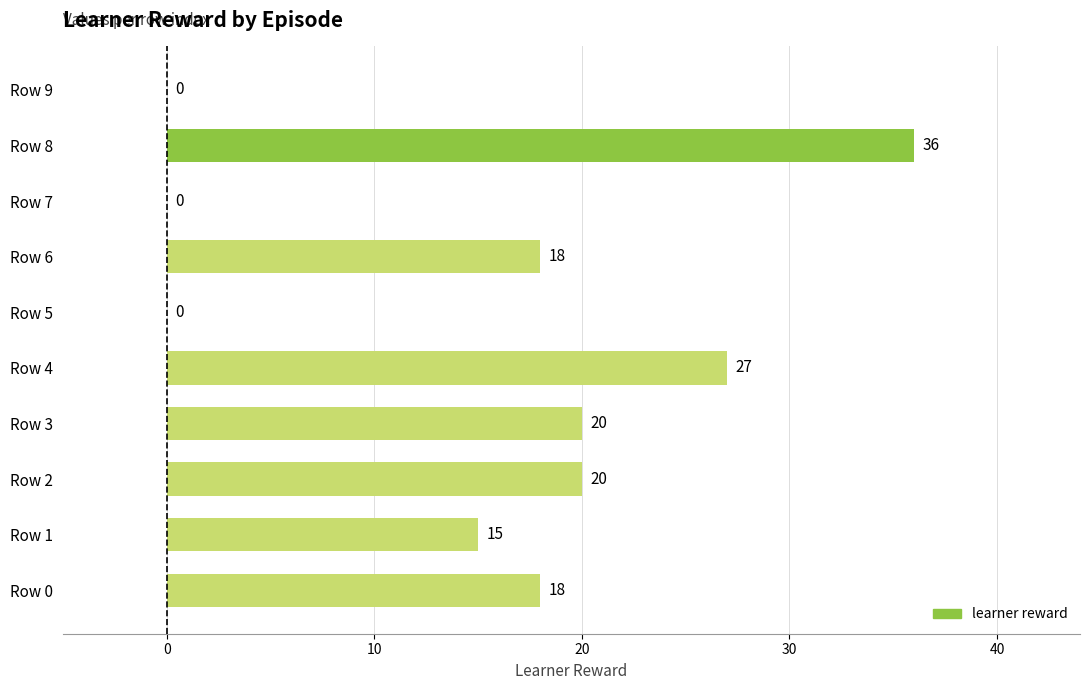

Reading bottom to top, what are all the values shown in this chart?

Row 0=18	Row 1=15	Row 2=20	Row 3=20	Row 4=27	Row 5=0	Row 6=18	Row 7=0	Row 8=36	Row 9=0